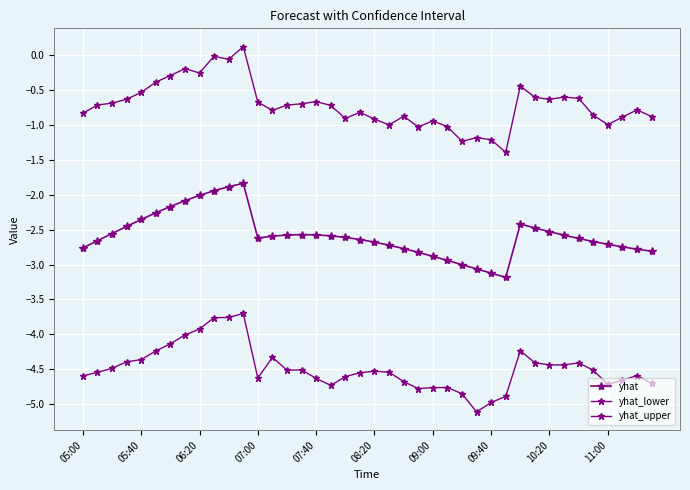

Is this an area chart (filled region under the line)?

No